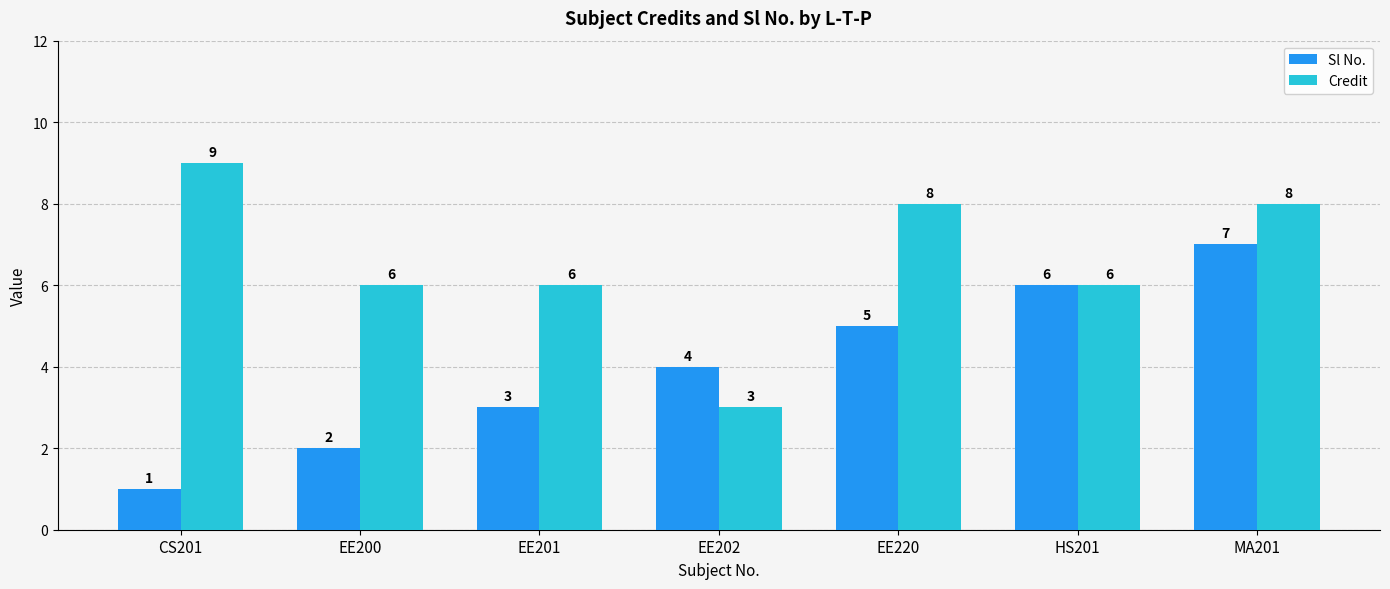

How many categories are shown in the chart?

7